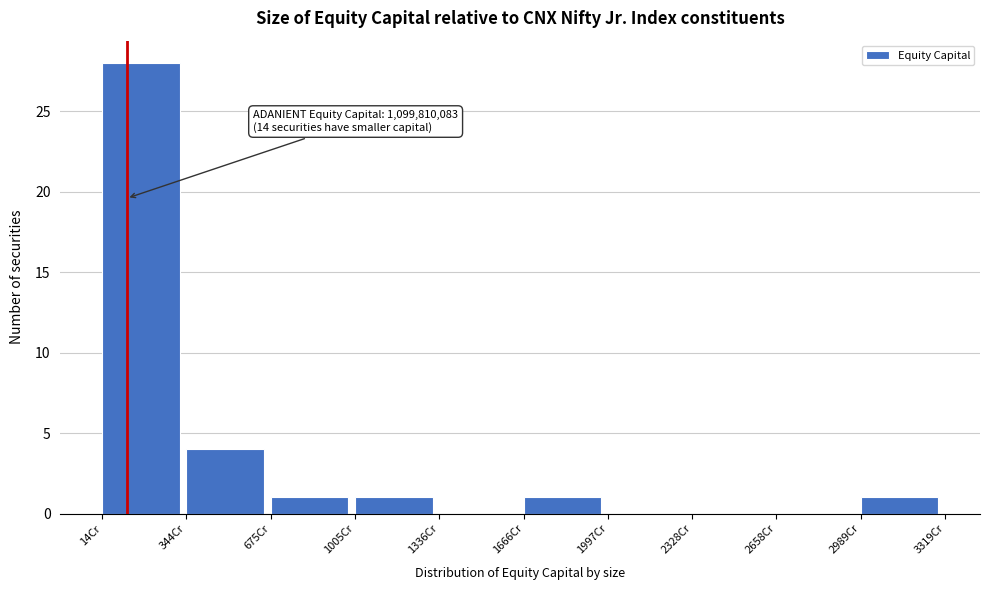

Over which range of the x-axis is the bar tallest?

0 to 350